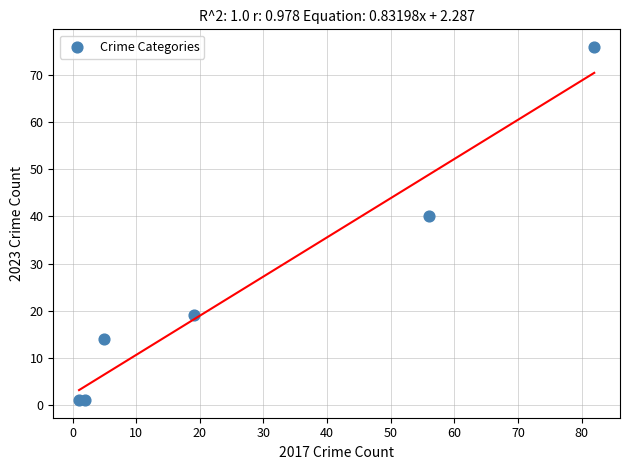

What is the range of X values (max minus min)?

81